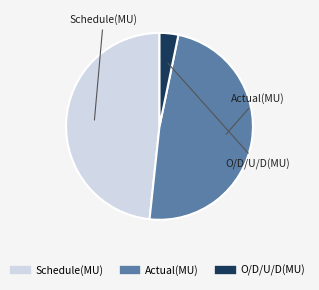

How many slices are in this pie chart?

3